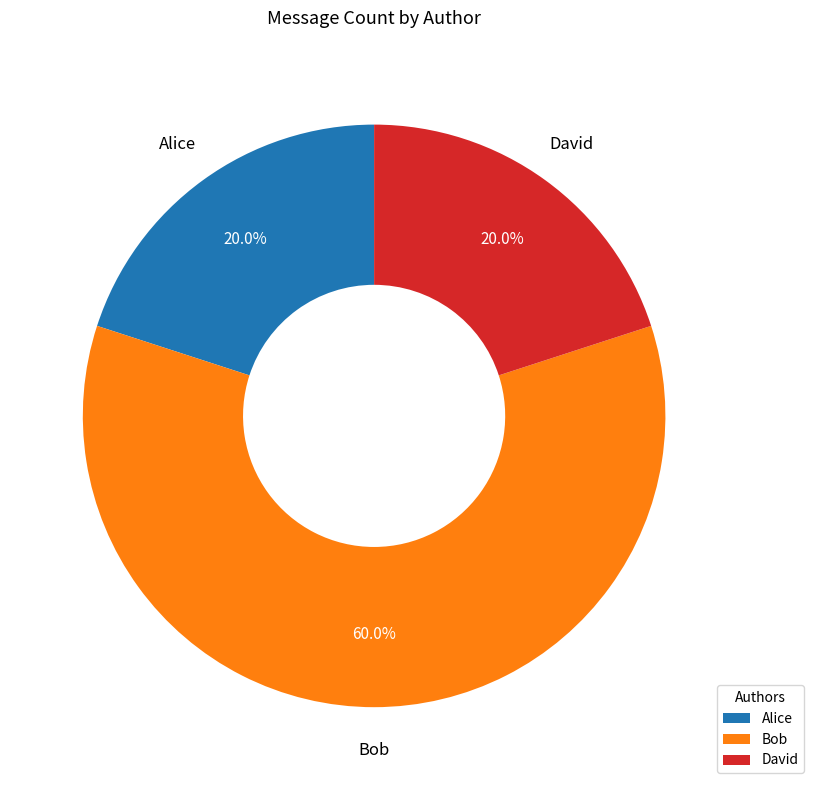

The Bob slice represents 24% of the pie. True or false?

False